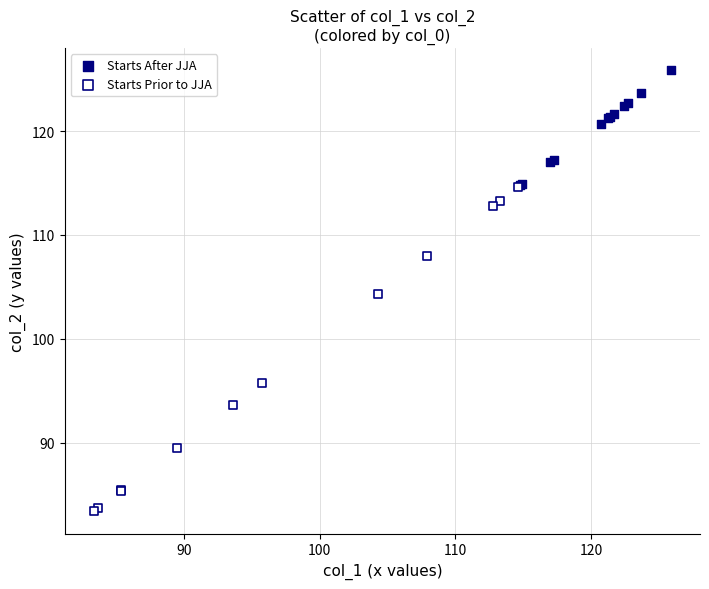

Which series reaches the maximum Y coordinate?

Starts After JJA